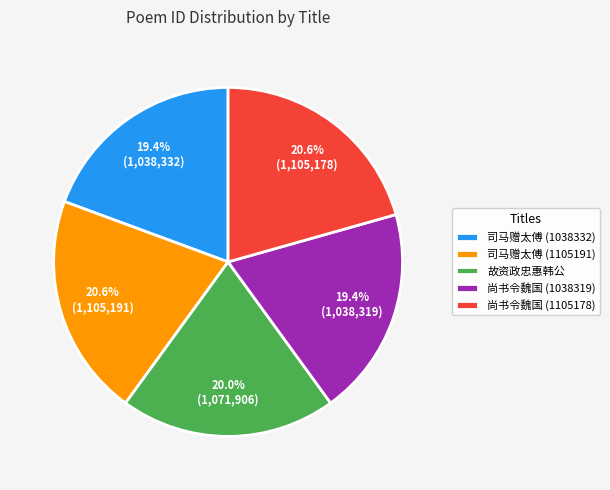

Combined, do 司马赠太傅 (1105191) and 尚书令魏国 (1038319) account for over 50%?

No